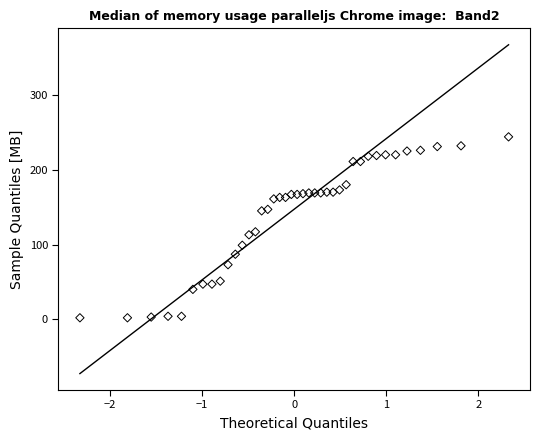

What is the range of Y values (max minus min)?

242